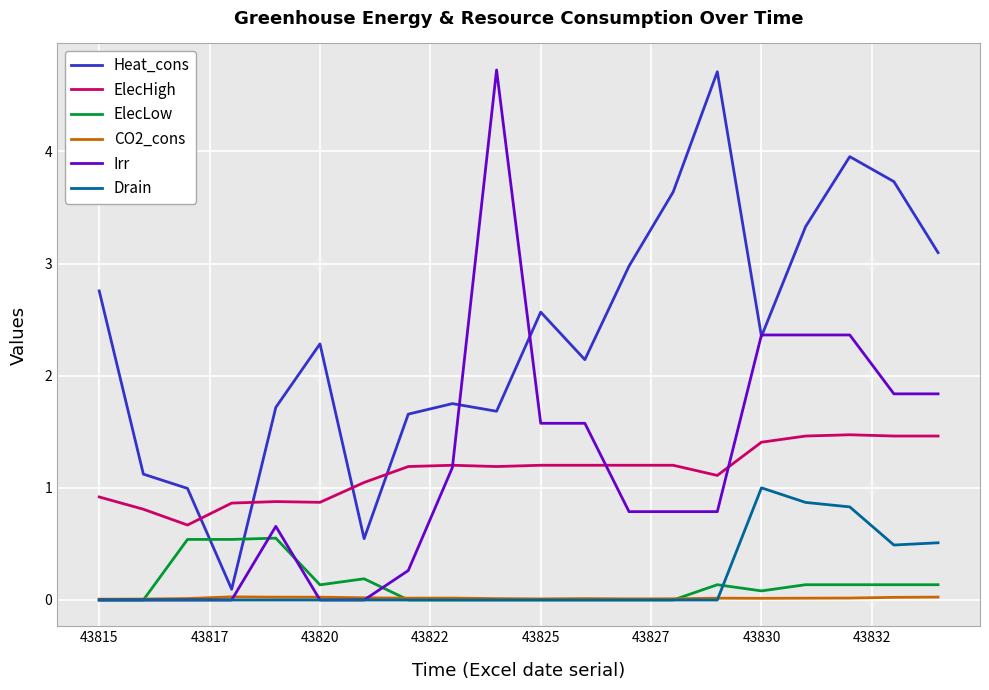

What is the difference between the maximum and minimum values in the ElecHigh series?

0.8